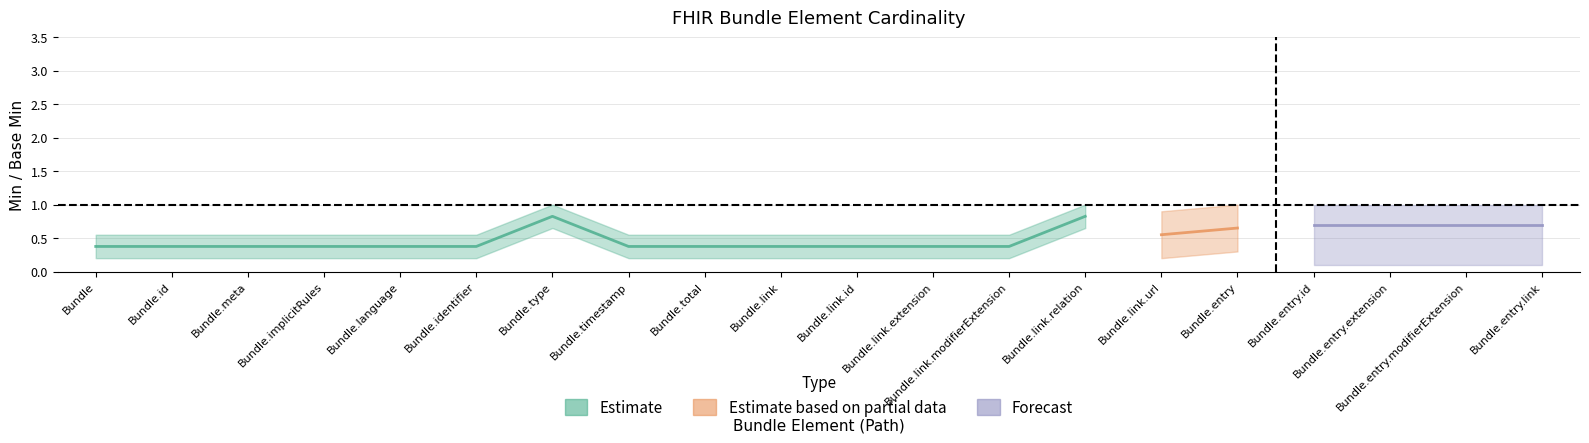

Which series has the largest total across all categories?

Estimate